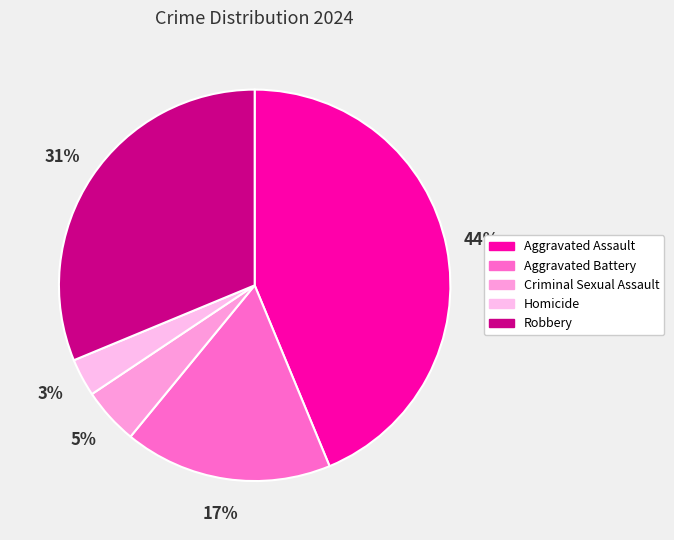

How many segments does this pie chart have?

5